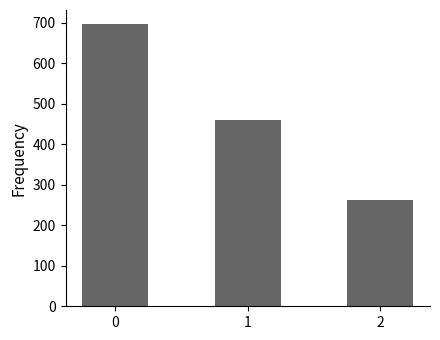

How many series are shown in this chart?

1